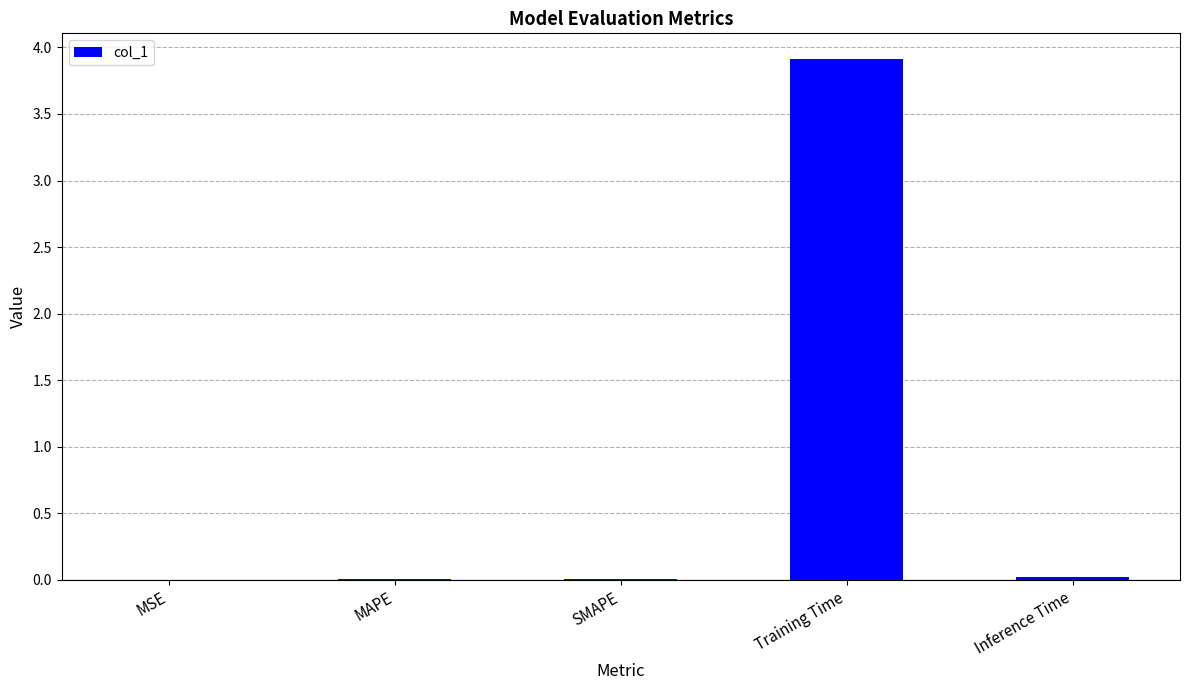

What is the sum of all values?

4.0